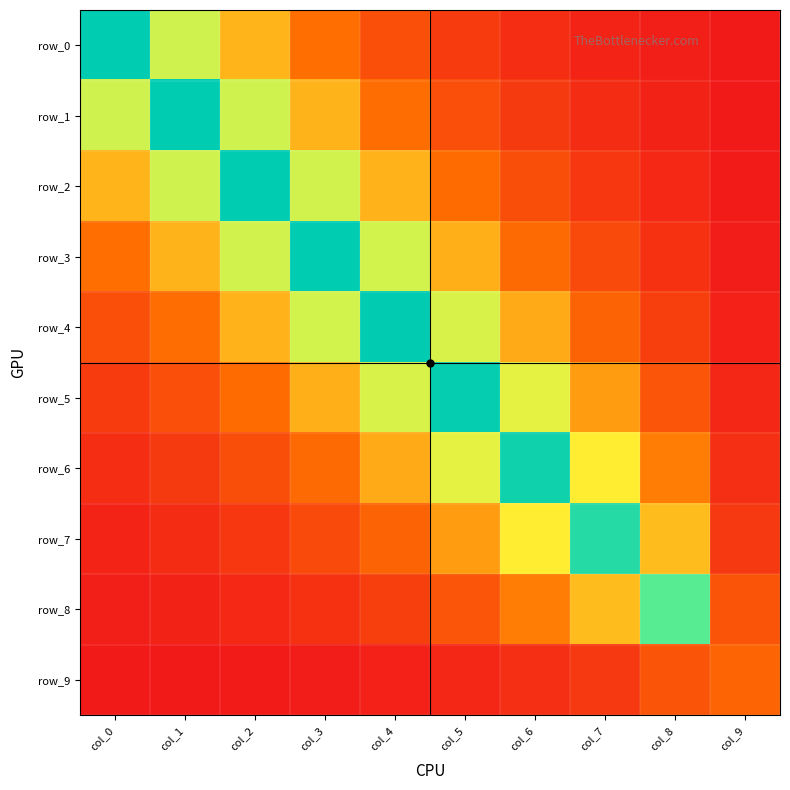

Reading left to right, transcribe all the data shown in this chart.

row_0: col_0=6.4	col_1=3.6	col_2=2.4	col_3=1.5	col_4=1.0	col_5=0.6	col_6=0.4	col_7=0.2	col_8=0.1	col_9=0.0
row_1: col_0=3.6	col_1=6.4	col_2=3.6	col_3=2.4	col_4=1.5	col_5=1.0	col_6=0.6	col_7=0.4	col_8=0.2	col_9=0.0
row_2: col_0=2.4	col_1=3.6	col_2=6.4	col_3=3.6	col_4=2.4	col_5=1.5	col_6=1.0	col_7=0.6	col_8=0.3	col_9=0.1
row_3: col_0=1.5	col_1=2.4	col_2=3.6	col_3=6.4	col_4=3.6	col_5=2.4	col_6=1.5	col_7=0.9	col_8=0.5	col_9=0.1
row_4: col_0=1.0	col_1=1.5	col_2=2.4	col_3=3.6	col_4=6.3	col_5=3.5	col_6=2.3	col_7=1.4	col_8=0.7	col_9=0.2
row_5: col_0=0.6	col_1=1.0	col_2=1.5	col_3=2.4	col_4=3.5	col_5=6.3	col_6=3.4	col_7=2.2	col_8=1.1	col_9=0.3
row_6: col_0=0.4	col_1=0.6	col_2=1.0	col_3=1.5	col_4=2.3	col_5=3.4	col_6=6.1	col_7=3.2	col_8=1.8	col_9=0.4
row_7: col_0=0.2	col_1=0.4	col_2=0.6	col_3=0.9	col_4=1.4	col_5=2.2	col_6=3.2	col_7=5.7	col_8=2.5	col_9=0.6
row_8: col_0=0.1	col_1=0.2	col_2=0.3	col_3=0.5	col_4=0.7	col_5=1.1	col_6=1.8	col_7=2.5	col_8=4.7	col_9=1.1
row_9: col_0=0.0	col_1=0.0	col_2=0.1	col_3=0.1	col_4=0.2	col_5=0.3	col_6=0.4	col_7=0.6	col_8=1.1	col_9=1.4